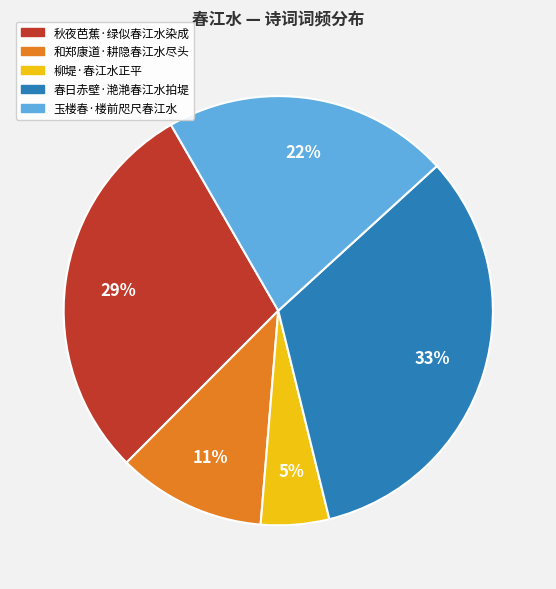

To the nearest percent, what is the difference between the 秋夜芭蕉·绿似春江水染成 and 柳堤·春江水正平 slice percentages?

24%